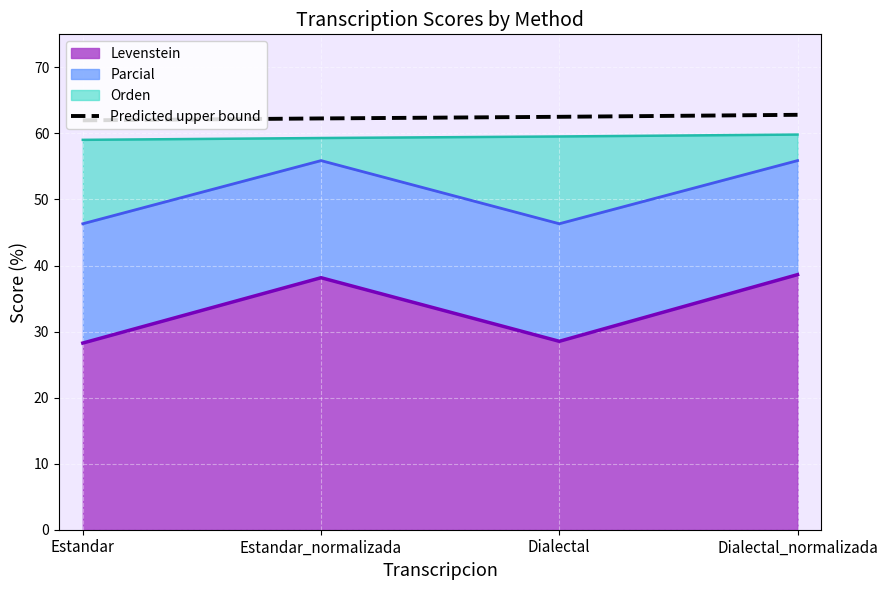

True or false: there are more than 2 points higher than both neighbors.

False